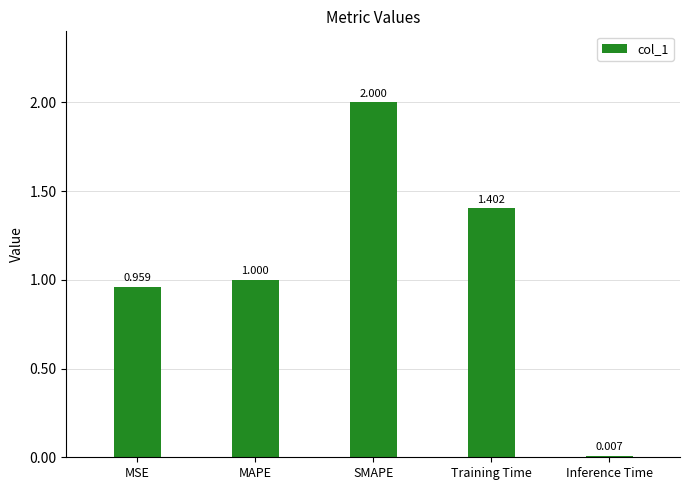

What is the average value?

1.1